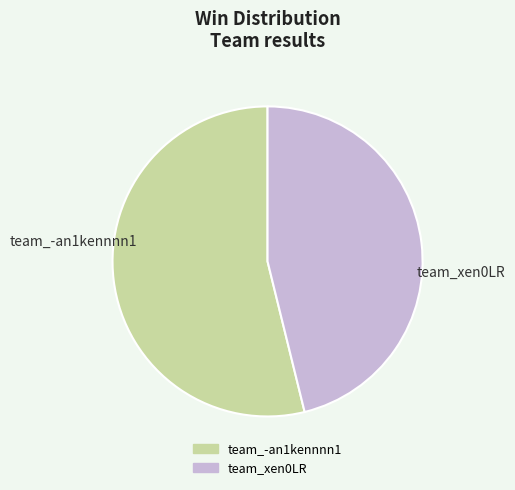

Approximately how many times larger is the value at team_xen0LR compared to team_-an1kennnn1?

0.9